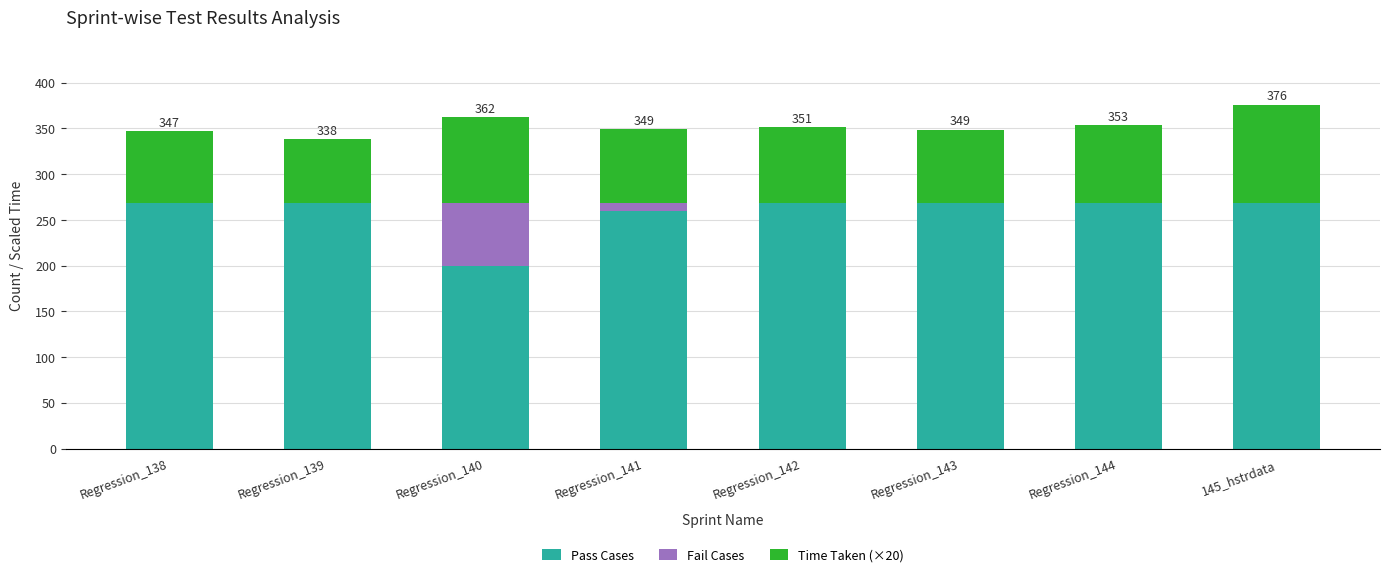

What is the highest value of the Pass Cases series?

269.0